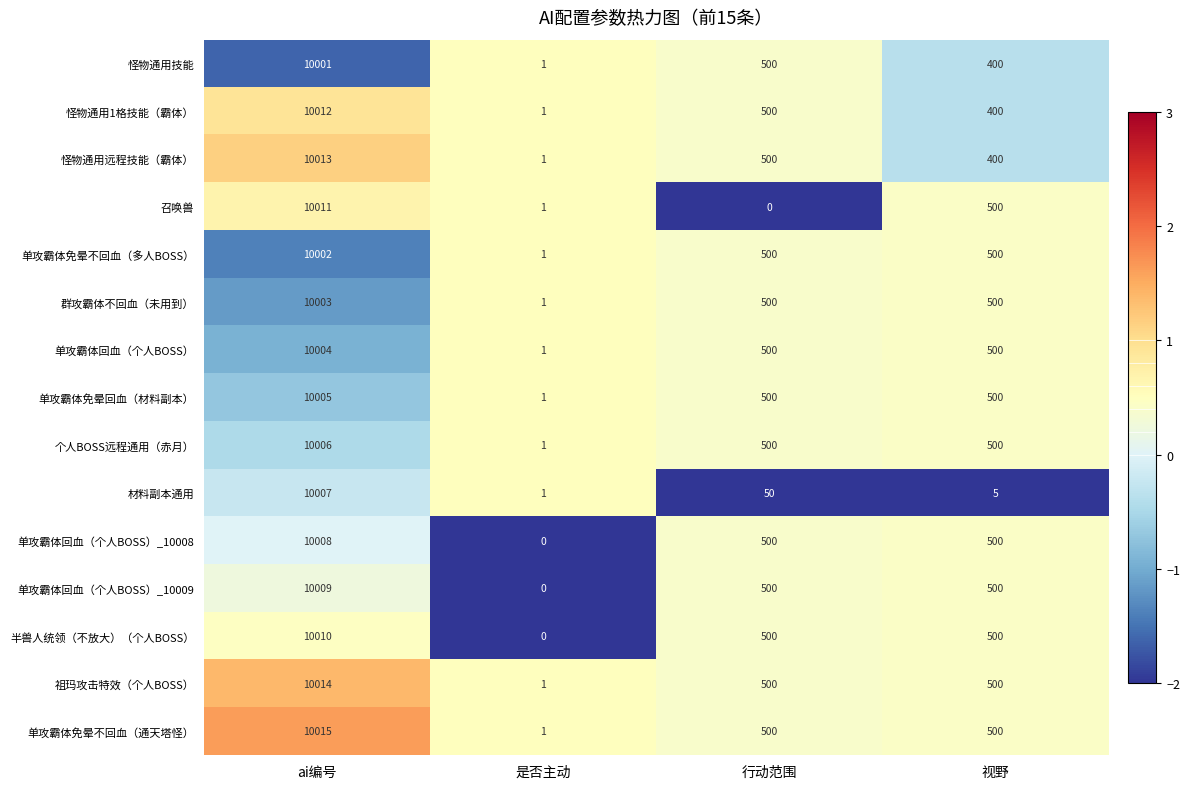

Read the 单攻霸体免晕回血（材料副本） value at ai编号.

10005